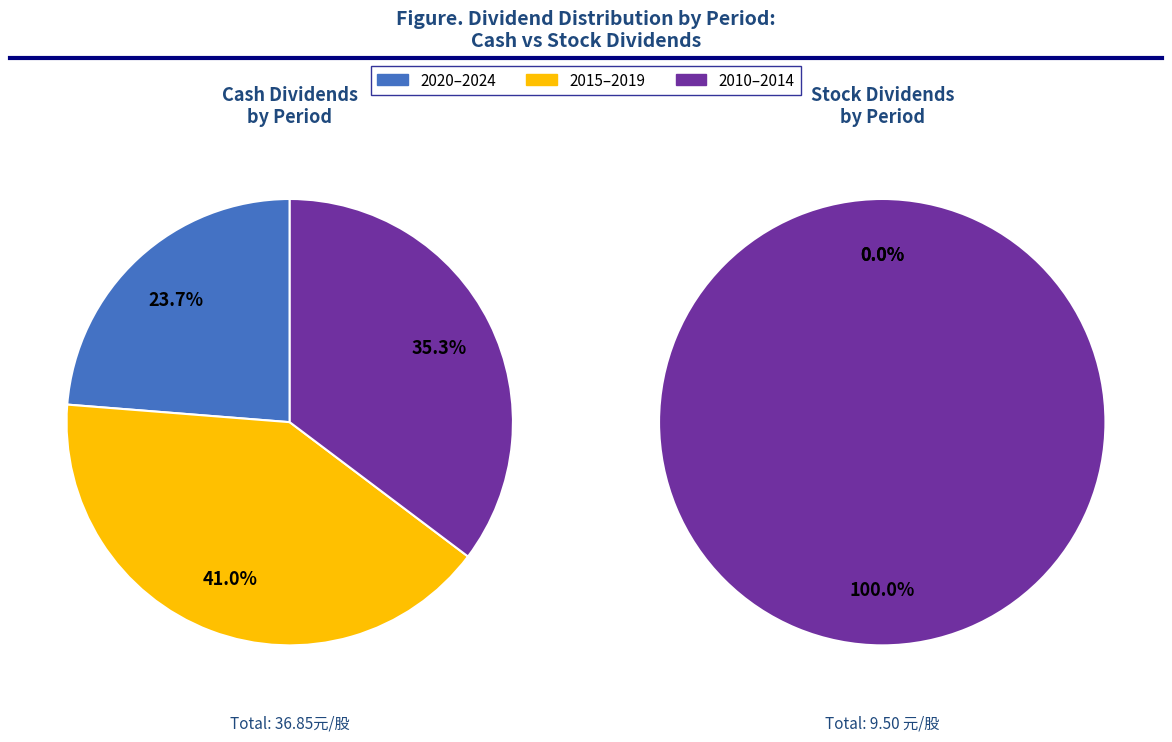

Which series has the largest range (max minus min)?

Stock Dividend (合計)